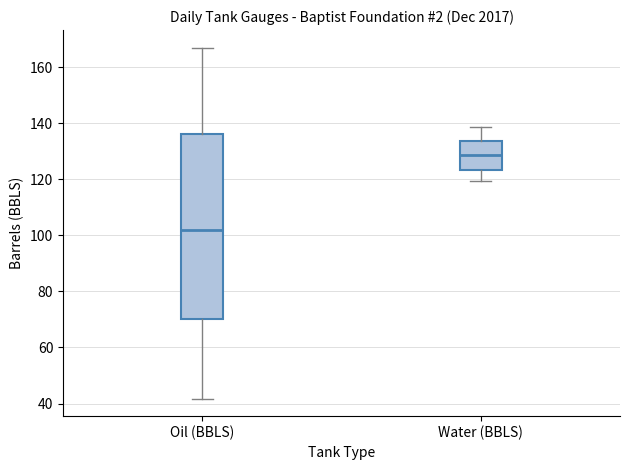

Which box has the highest median line?

Water (BBLS)